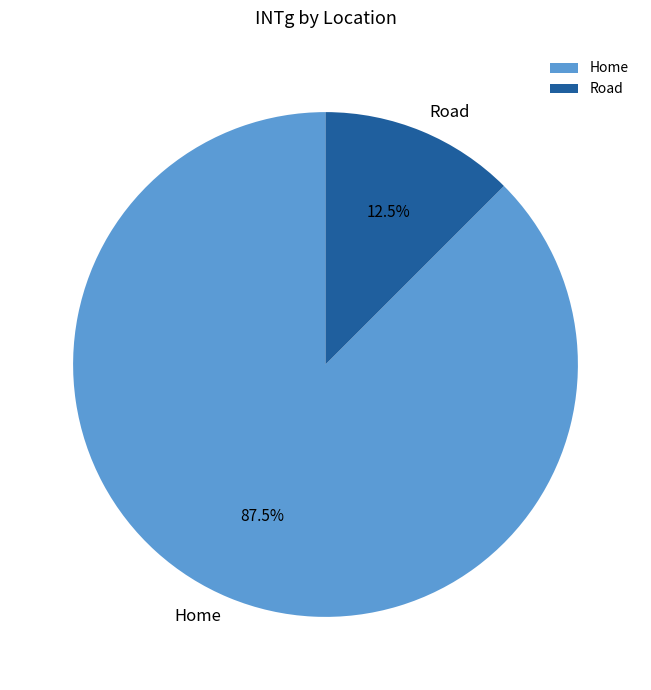

How many segments does this pie chart have?

2